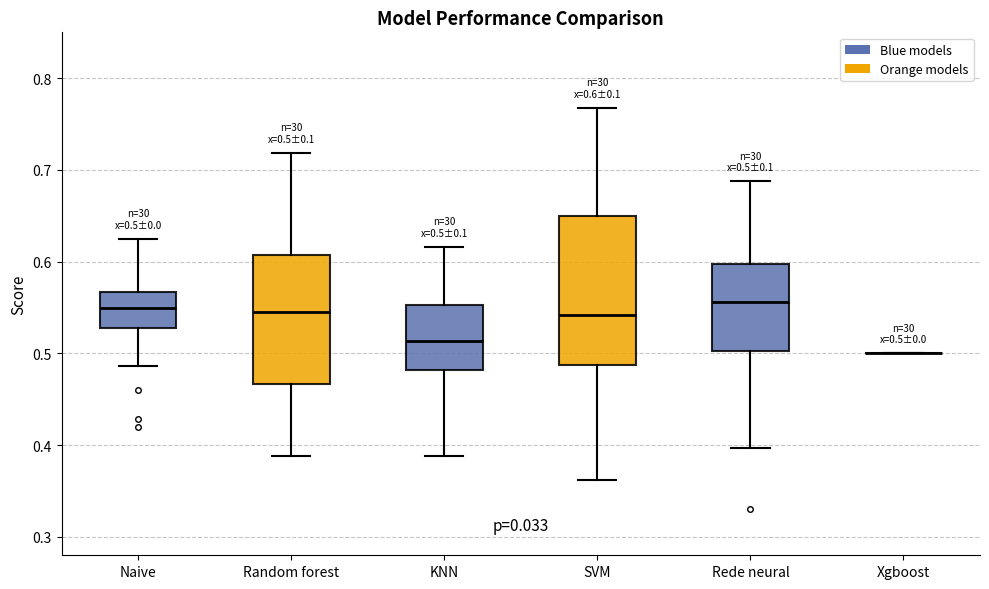

Comparing the boxes themselves (not the whiskers), which one is the tallest?

SVM